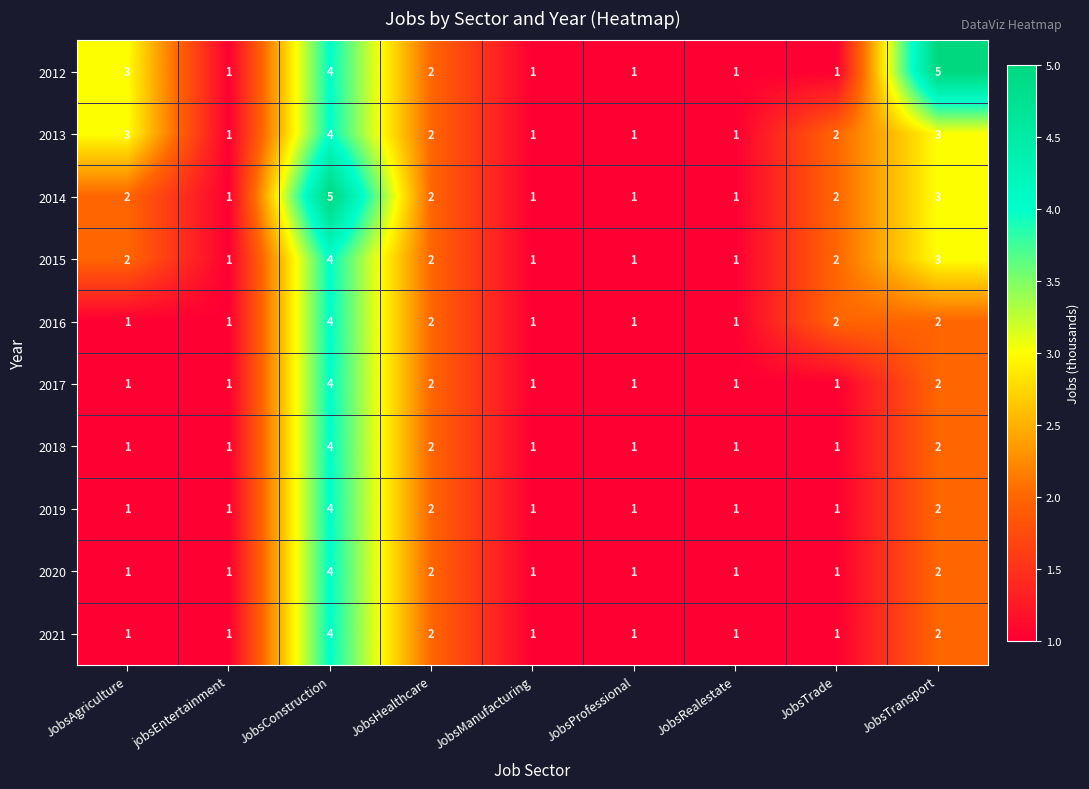

What is the minimum value shown in the chart?

1